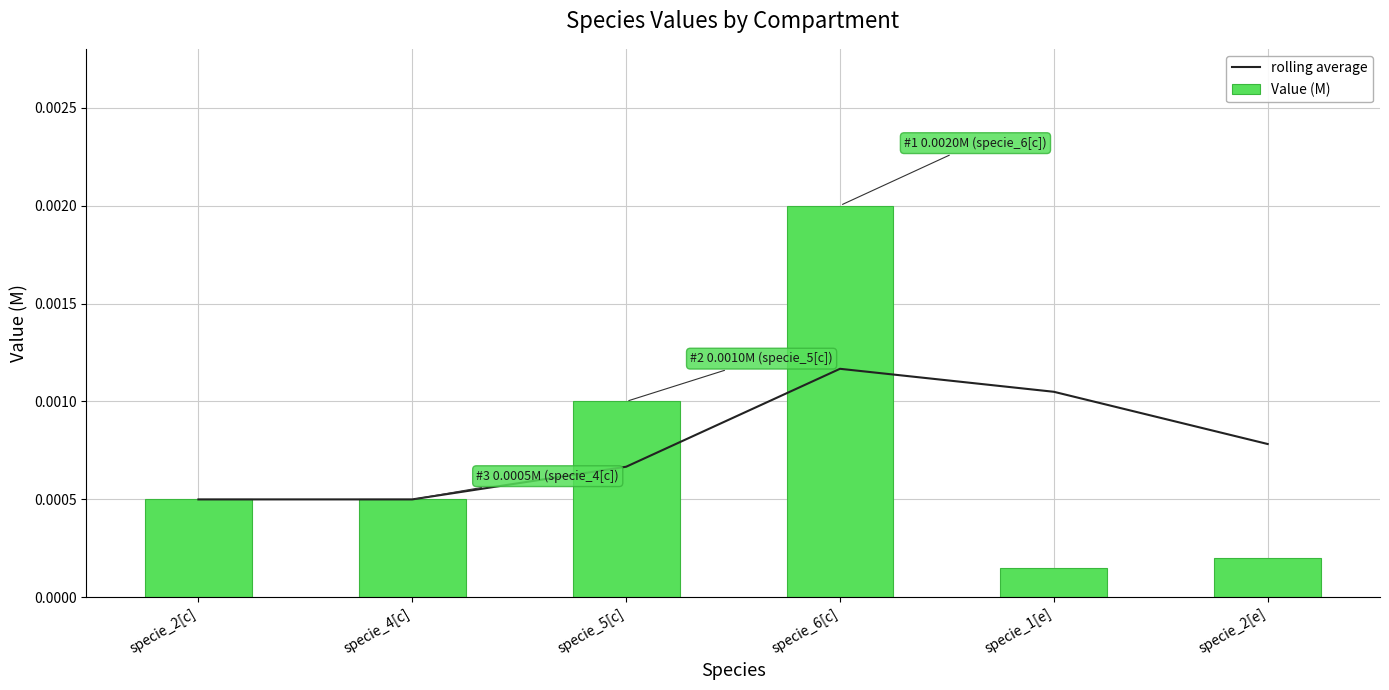

Which has a higher value, specie_2[c] or specie_5[c]?

specie_5[c]